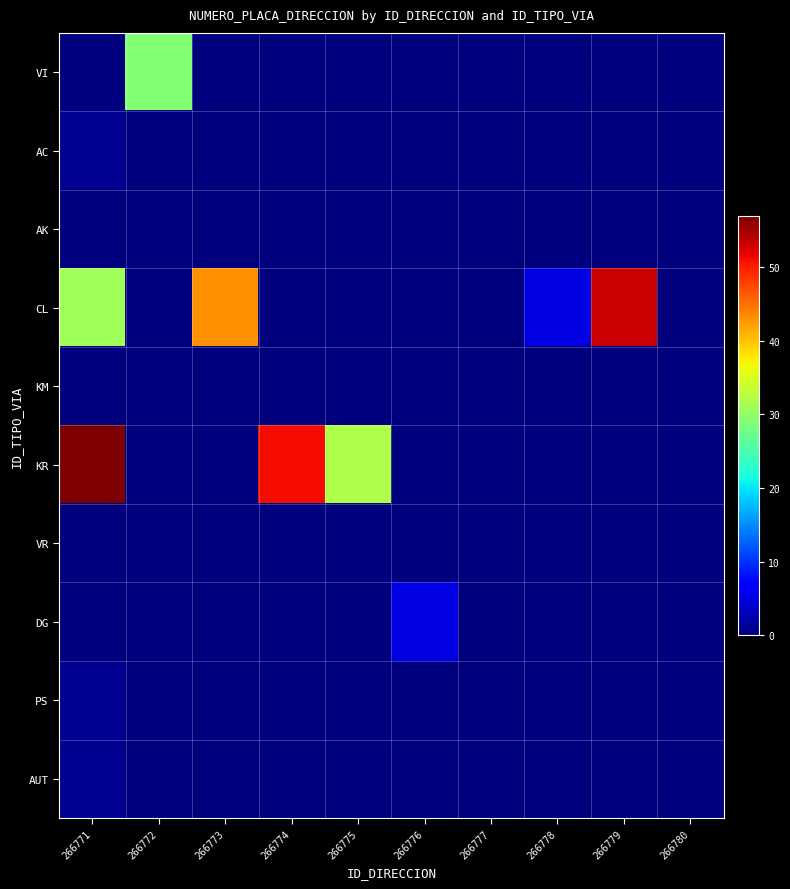

What is the difference between the highest and lowest values at 266778?

5